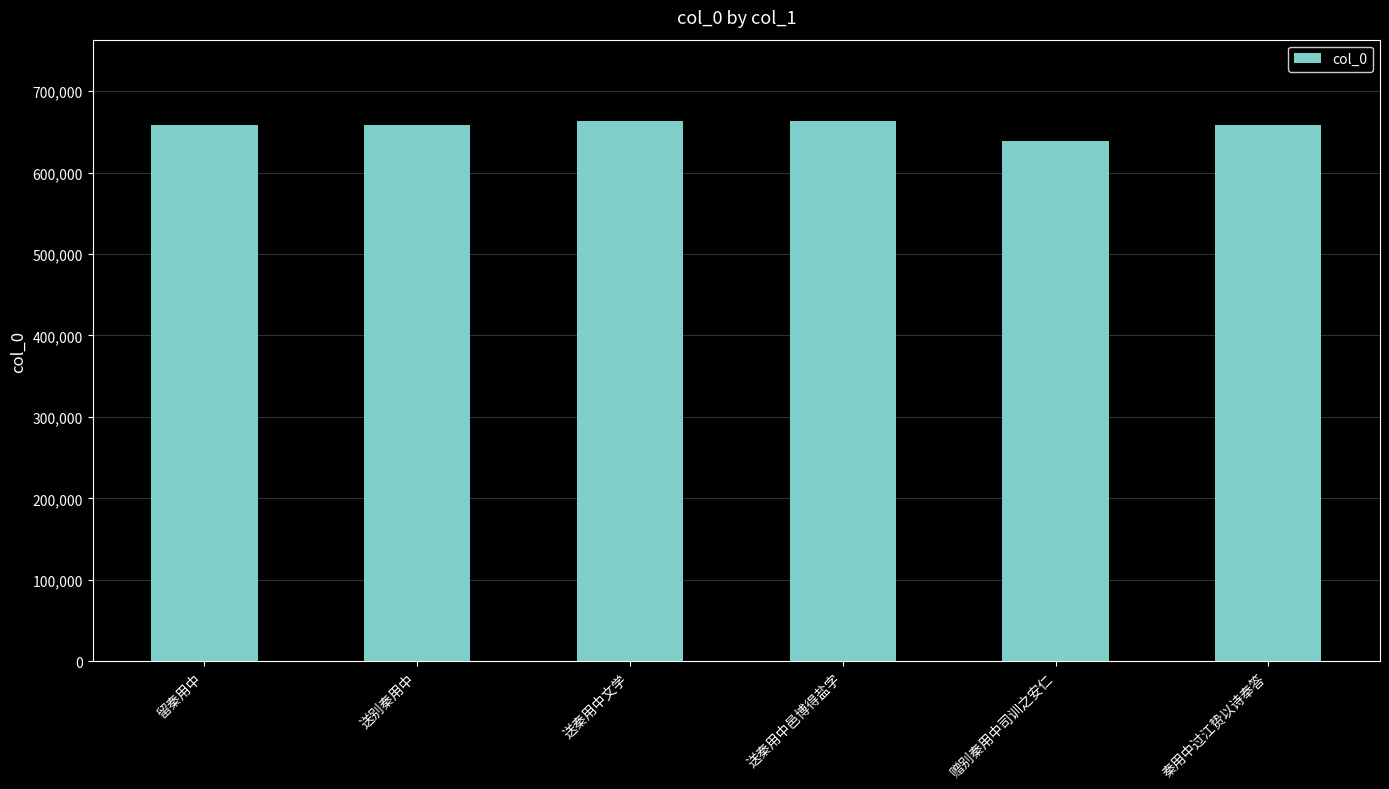

Approximately how many times larger is the value at 秦用中过江贽以诗奉答 compared to 送秦用中文学?

1.0